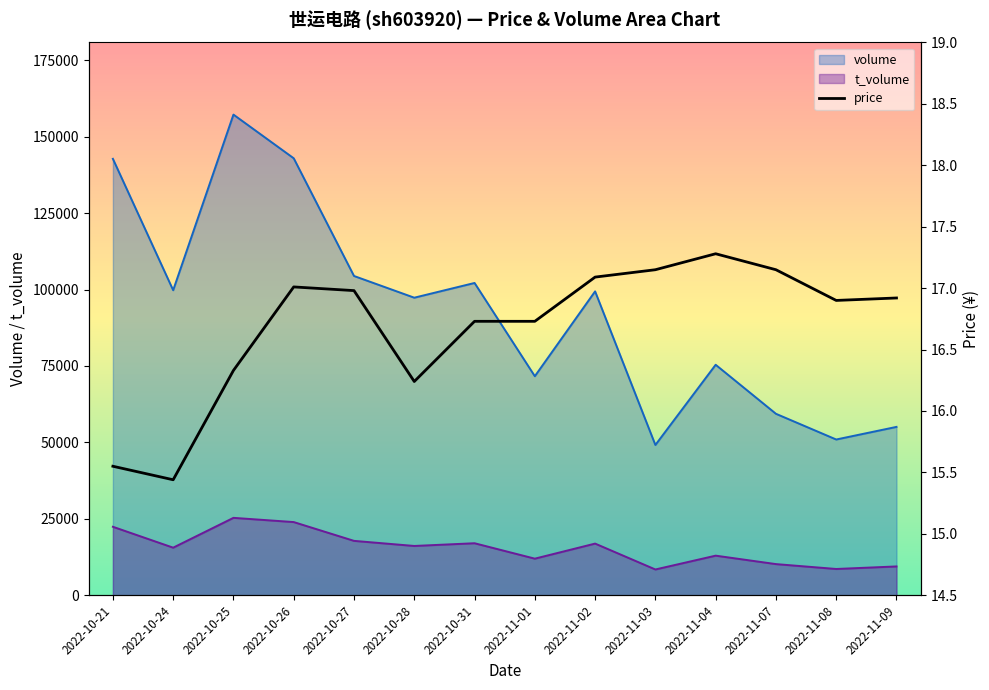

What position from the right is 2022-11-09?

1